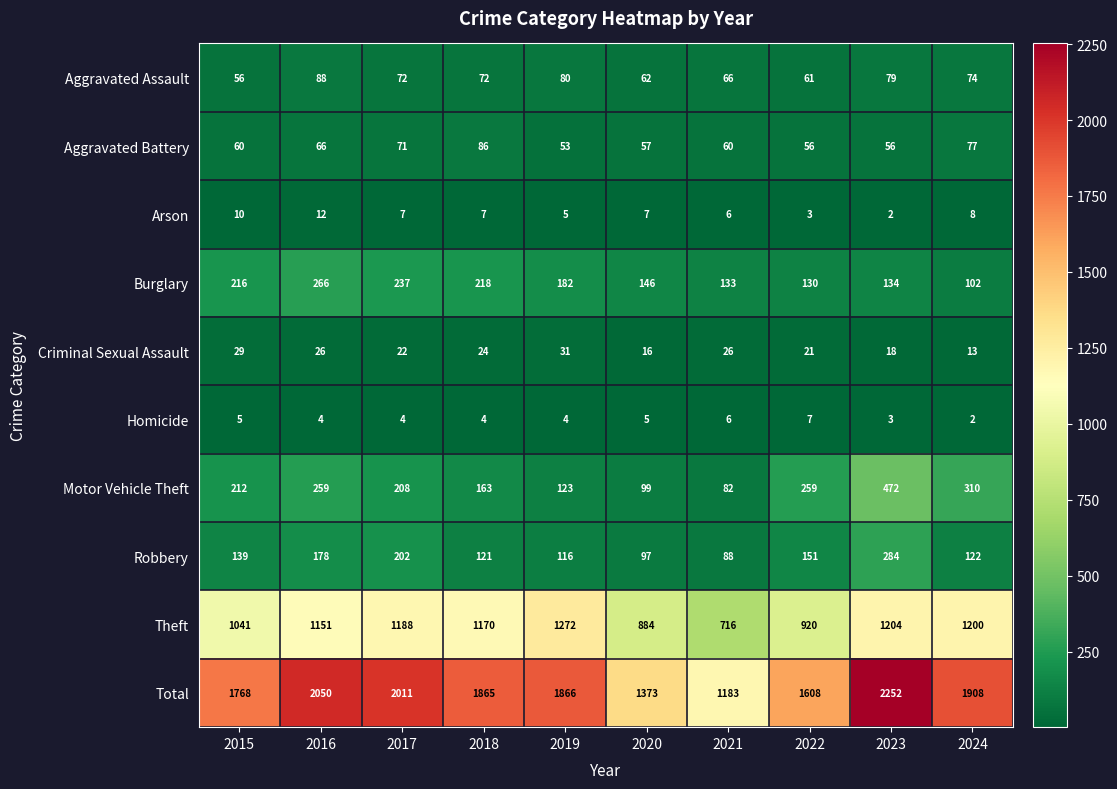

At which category is the sum across all series the highest?

2023